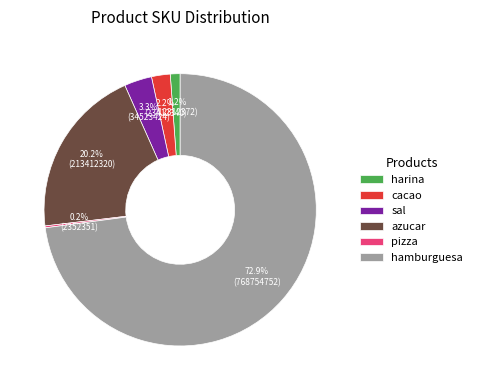

What percentage is NOT represented by hamburguesa?

27.1%